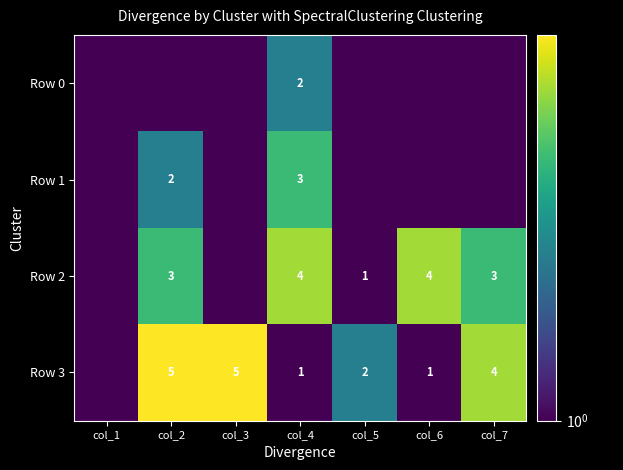

Is it true that Row 3 equals 4.0 at col_7?

True